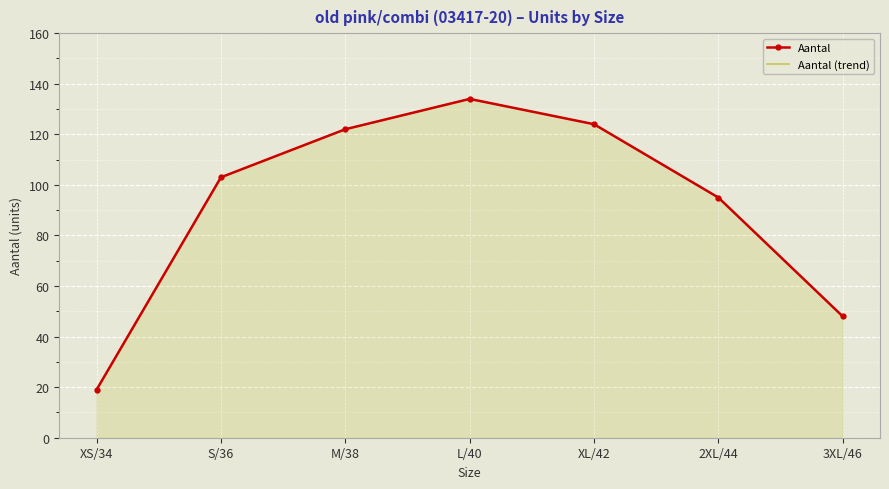

Reading right to left, list all the values displayed in this chart.

Aantal: 48	95	124	134	122	103	19
Aantal (trend): 48	95	124	134	122	103	19